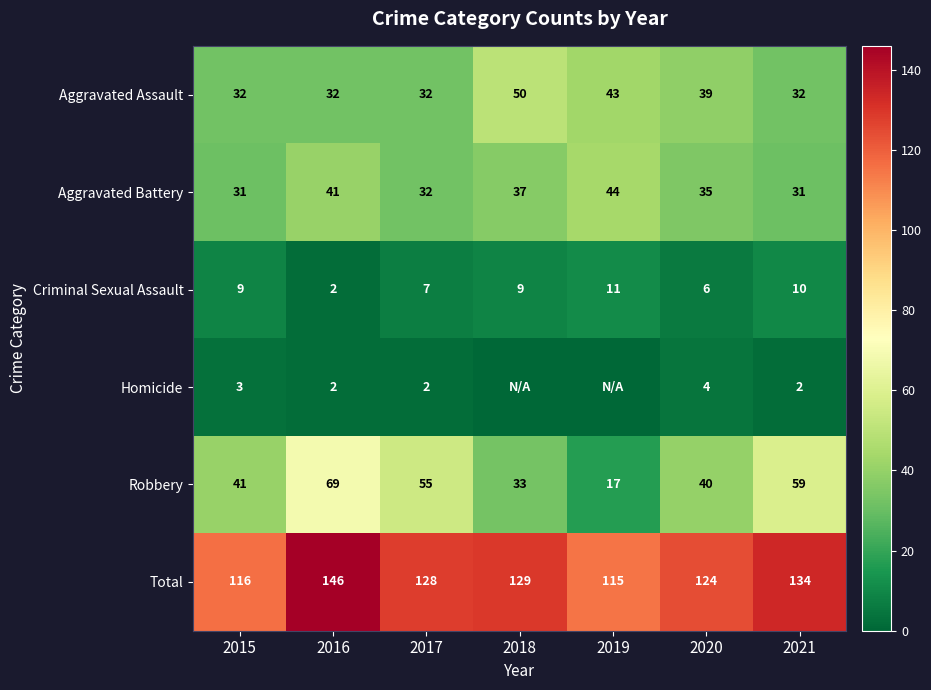

At which label does Total first exceed 128?

2016